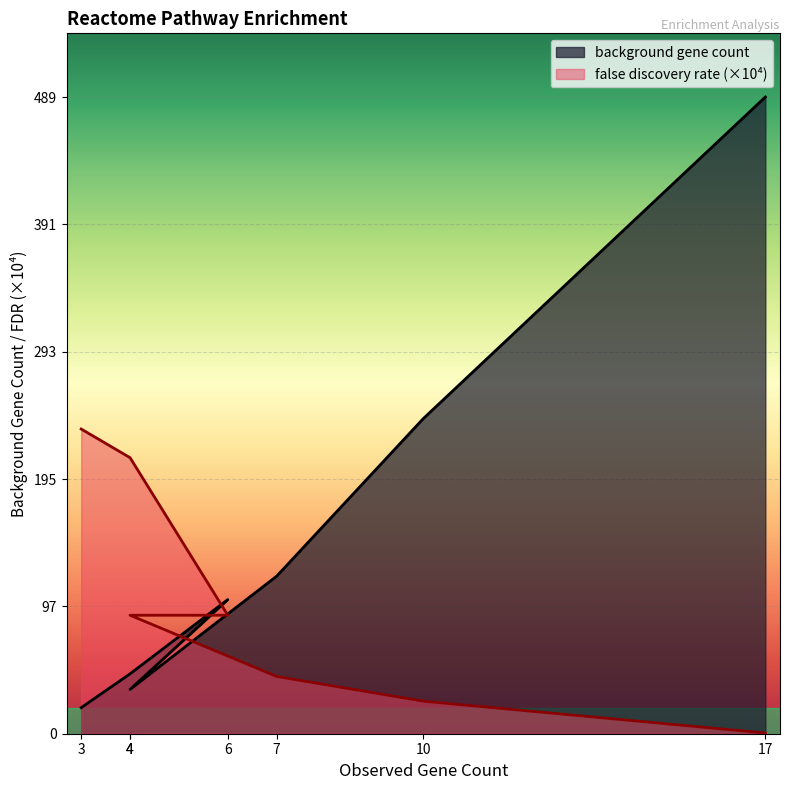

How many distinct data groups are displayed?

2